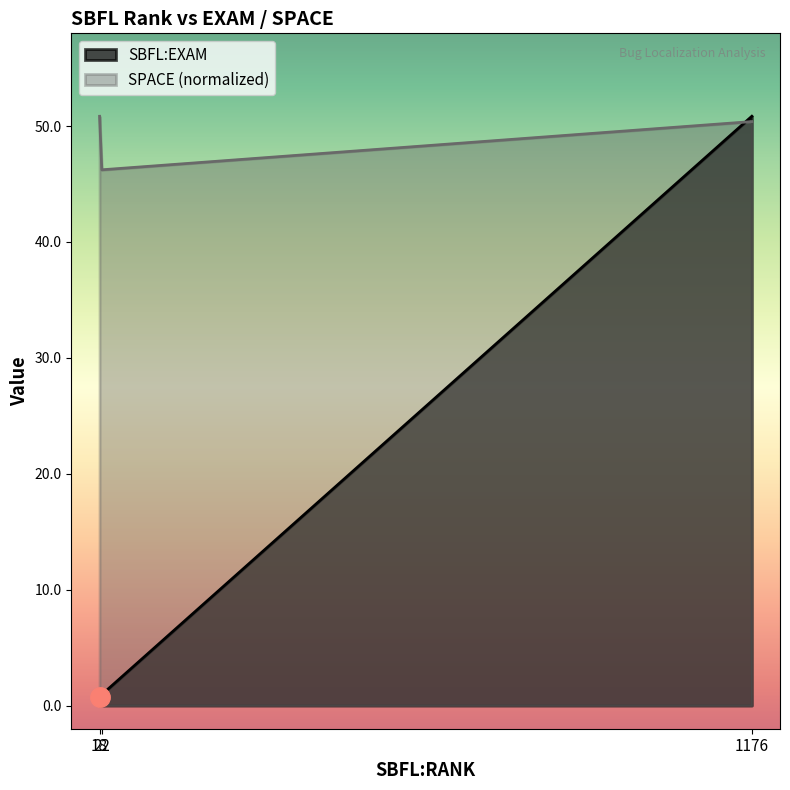

Rank the series by their average value, from highest to lowest.

SPACE (normalized), SBFL:EXAM